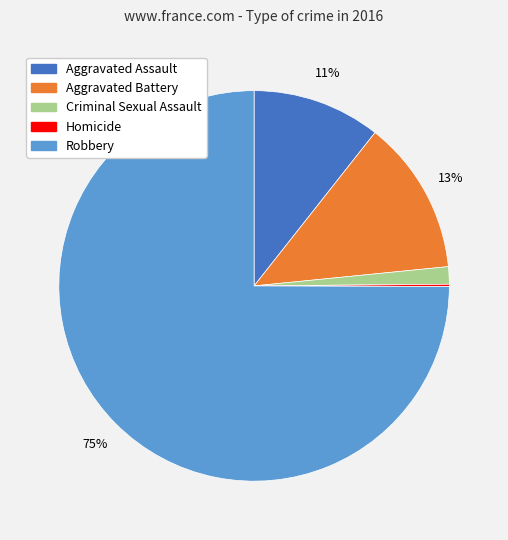

Is the sum of Criminal Sexual Assault and Aggravated Battery greater than half?

No